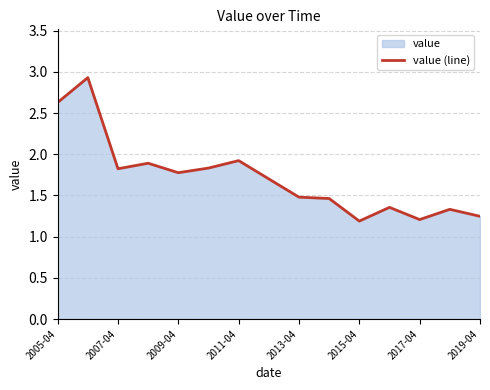

Is it true that the value at 2017-04 is 1.2?

True